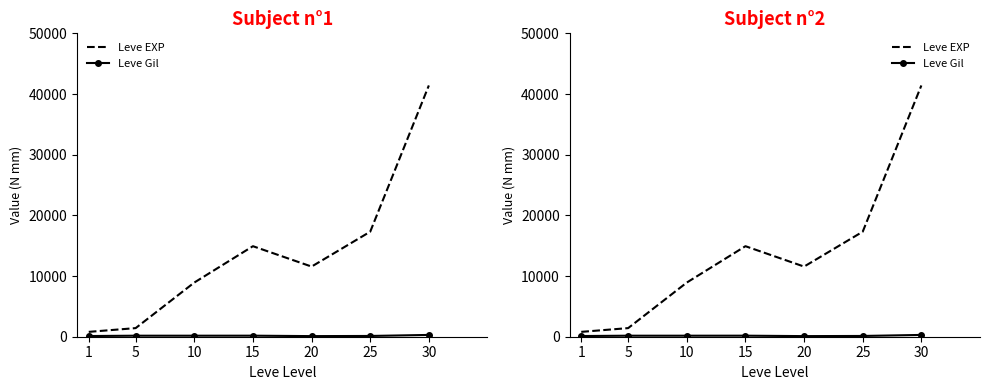

At which category is the sum across all series the highest?

30